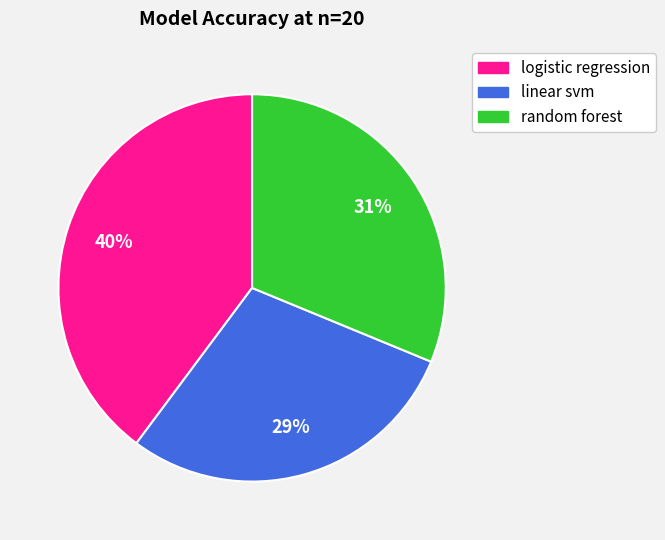

Count the number of slices in the pie.

3